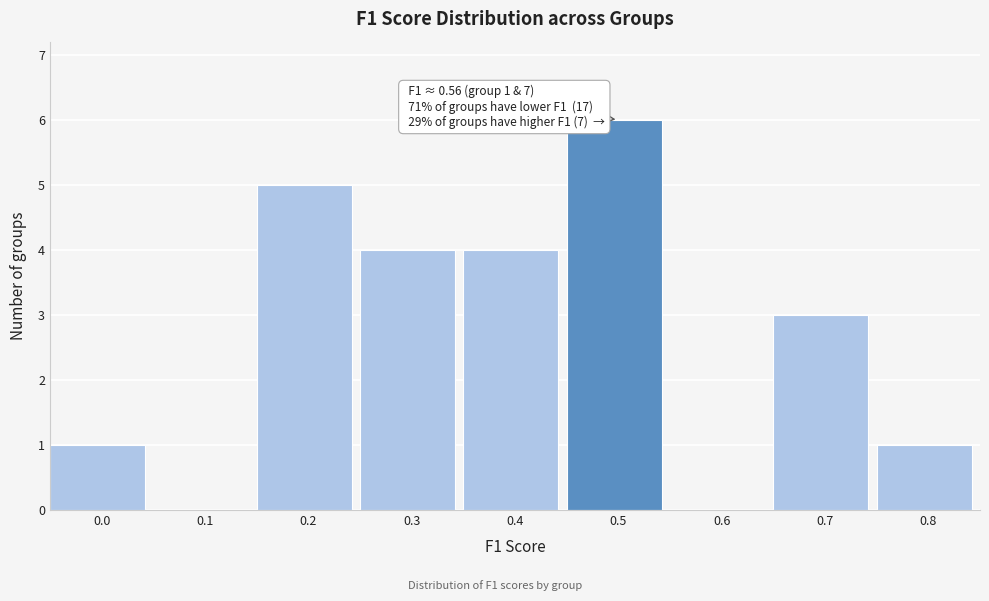

Reading left to right, list all the values displayed in this chart.

0.0=1	0.1=0	0.2=5	0.3=4	0.4=4	0.5=6	0.6=0	0.7=3	0.8=1